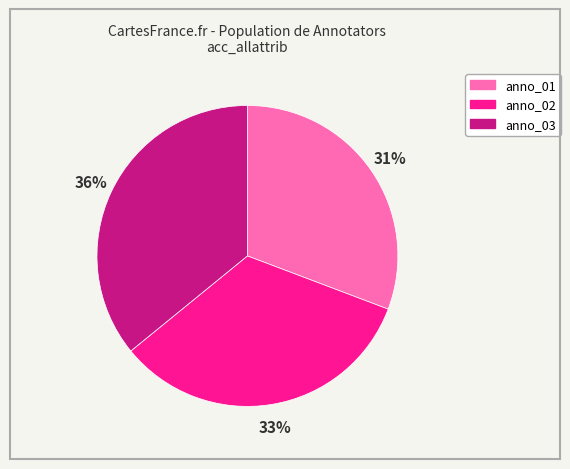

How many segments does this pie chart have?

3